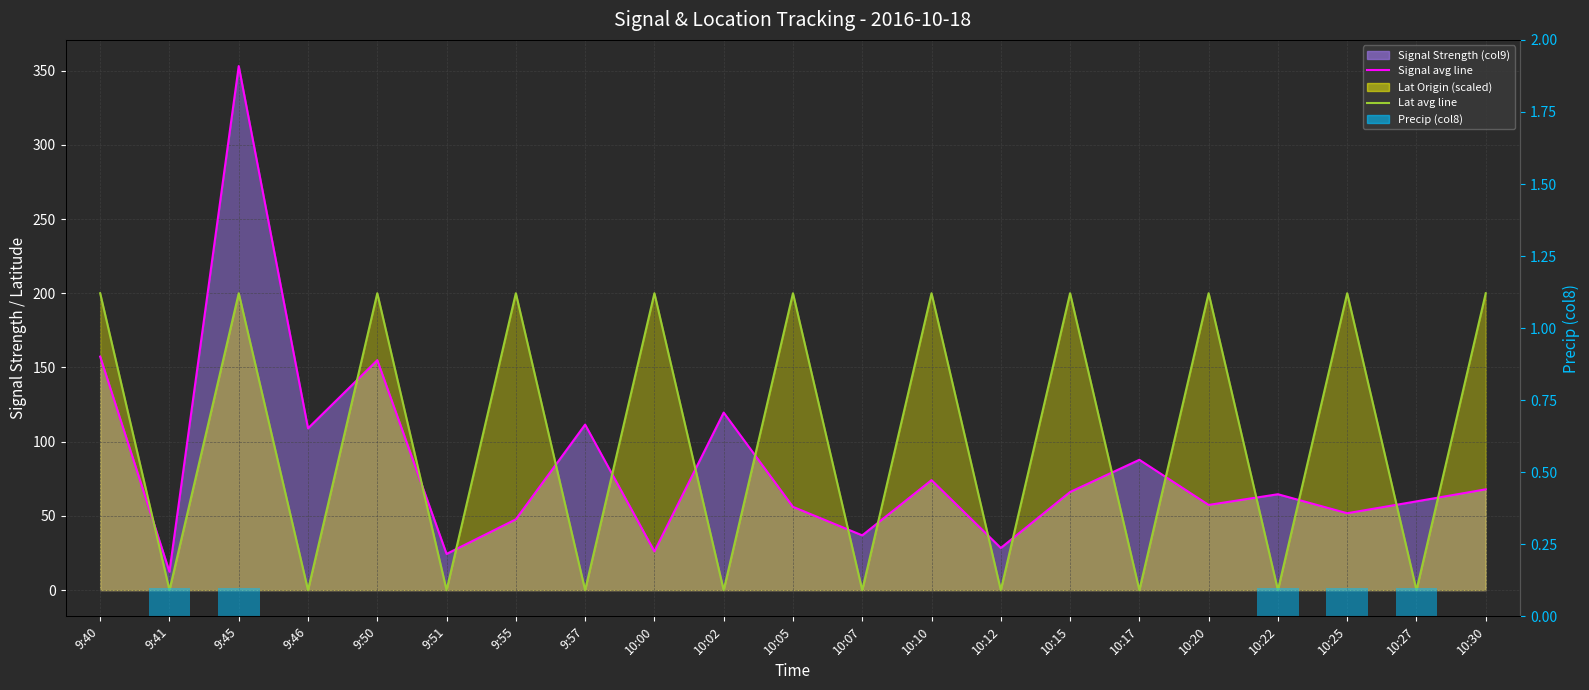

True or false: Precip (col8) has a value of 0.0 at 9:40.

True